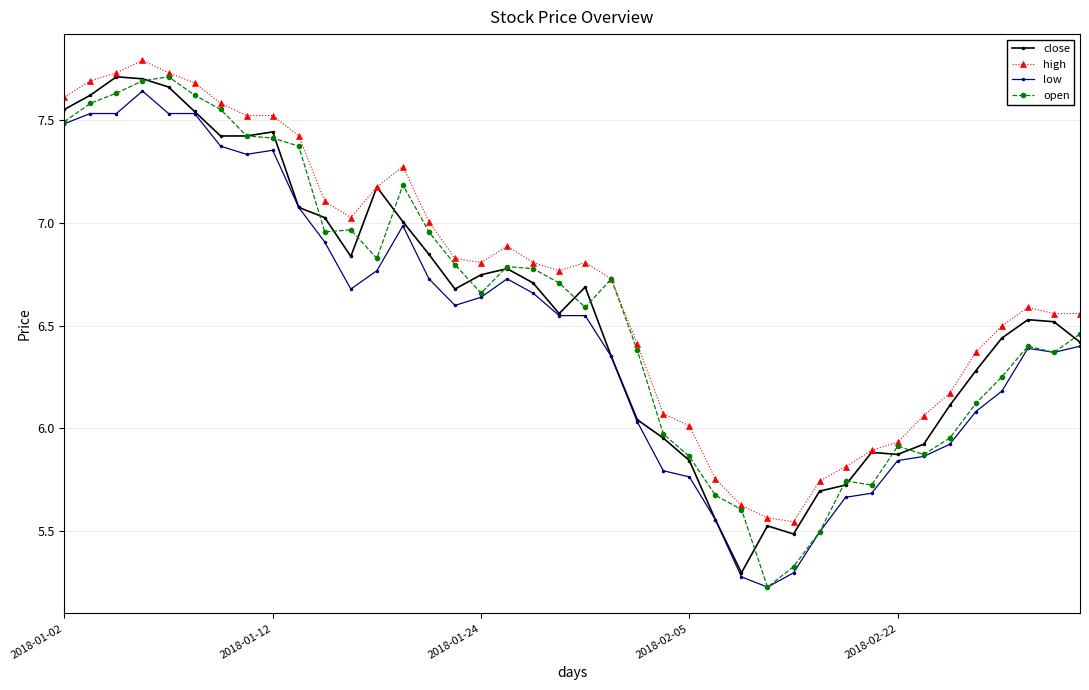

What are all the series names shown in the legend?

close, high, low, open